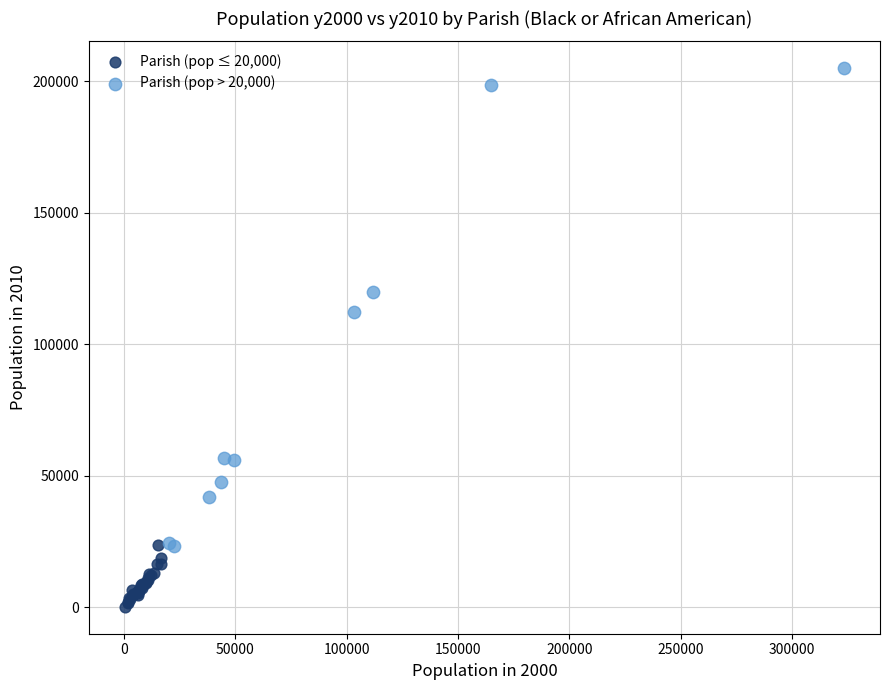

Which series contains the lowest Y value?

Parish (pop ≤ 20,000)